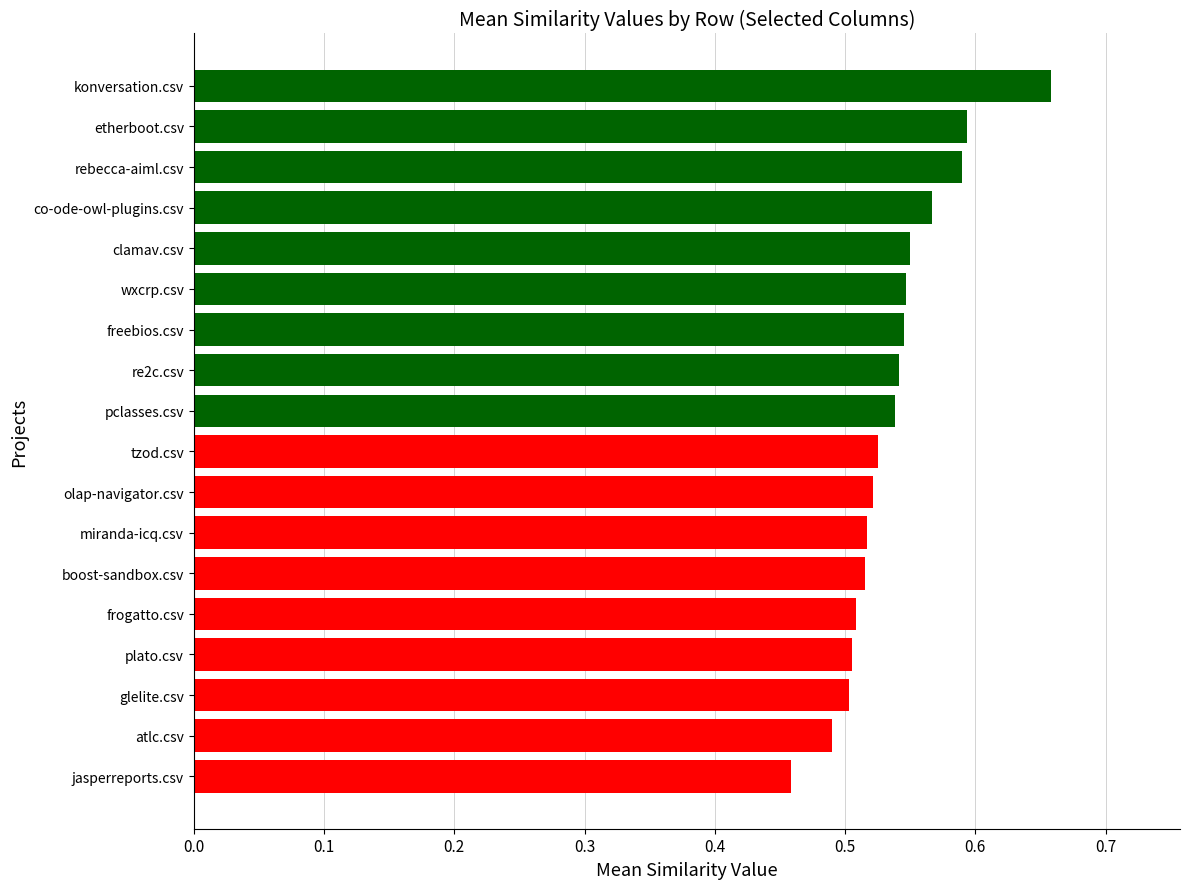

What is the change in value from miranda-icq.csv to etherboot.csv?

+0.1